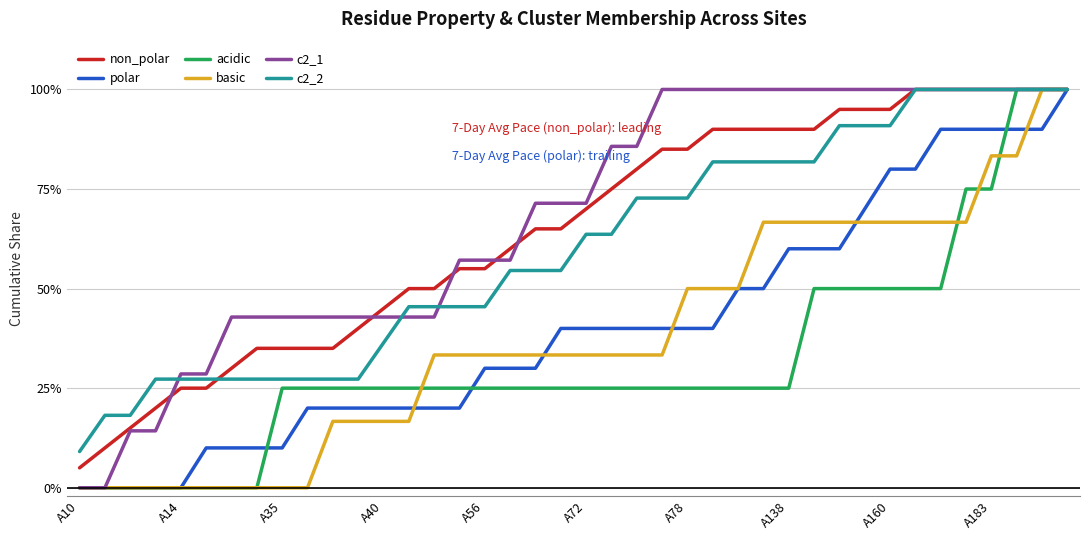

Which series has the largest total across all categories?

c2_1